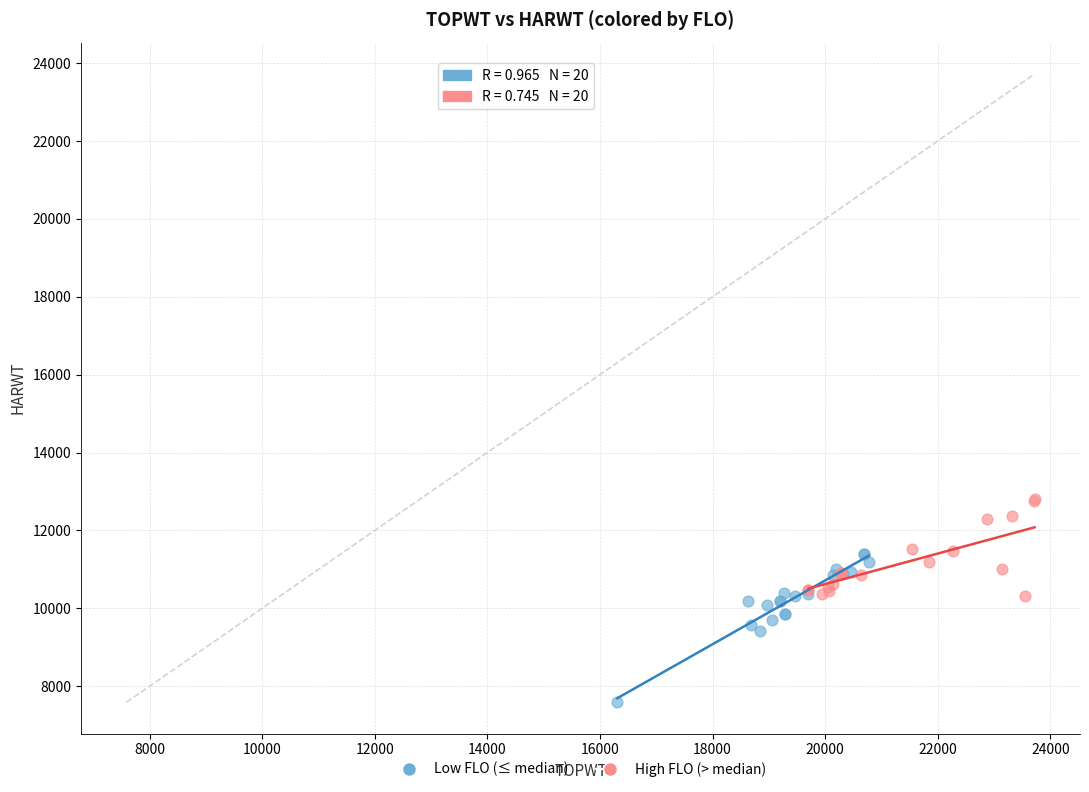

Which series contains the lowest Y value?

Low FLO (≤ median)